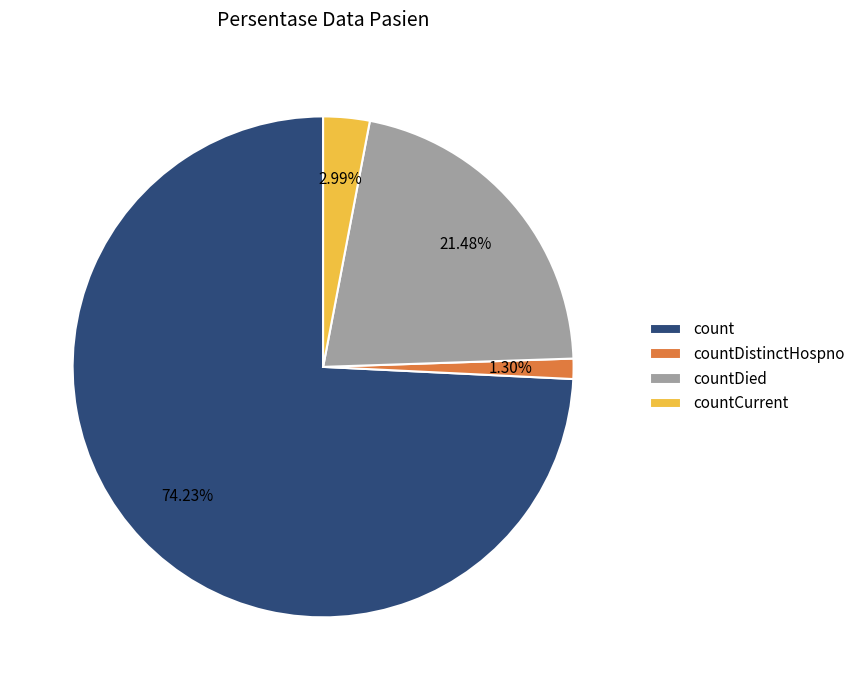

True or false: countDistinctHospno accounts for 9% of the total.

False